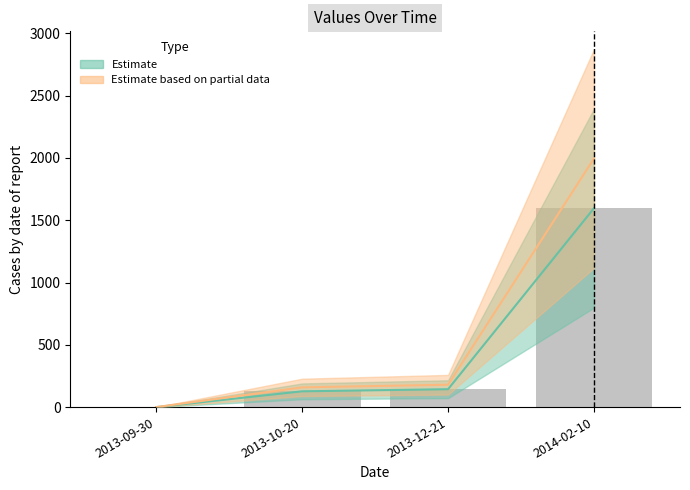

List the labels in order of value, smallest first.

2013-09-30, 2013-10-20, 2013-12-21, 2014-02-10